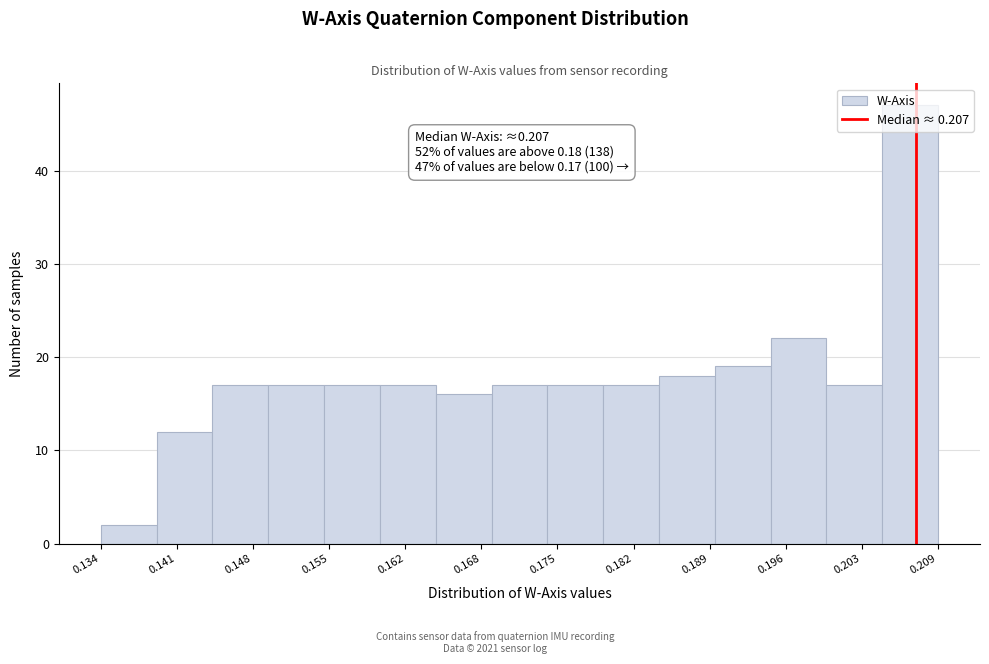

Over which range of the x-axis is the bar tallest?

0.204 to 0.209